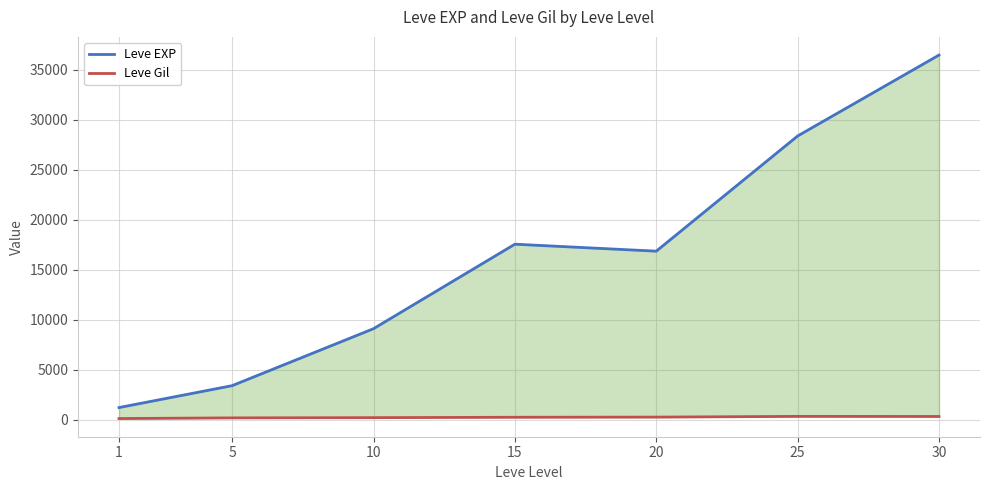

Reading right to left, list all the values displayed in this chart.

Leve EXP: 30=36492.5	25=28393.3	20=16865.0	15=17563.3	10=9106.7	5=3405.0	1=1213.3
Leve Gil: 30=320.8	25=329.7	20=257.0	15=241.3	10=202.8	5=180.0	1=113.3